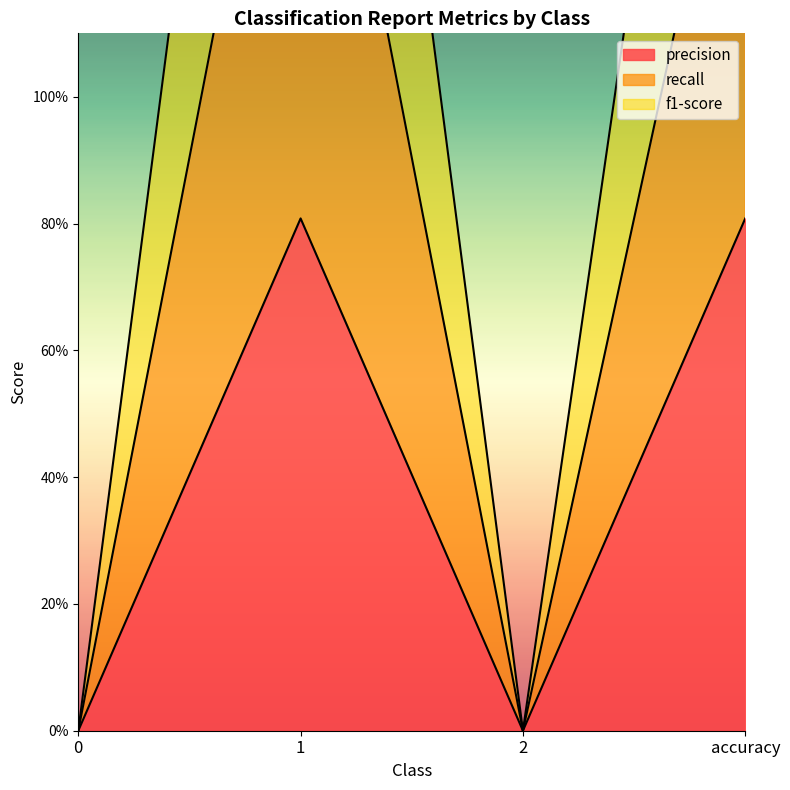

True or false: f1-score and recall cross at least once.

False